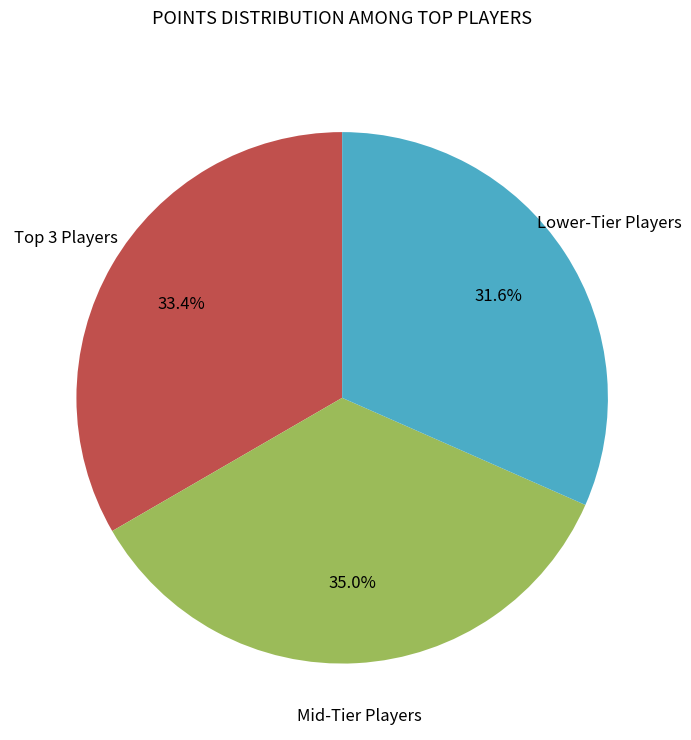

Does any single category account for the majority?

No